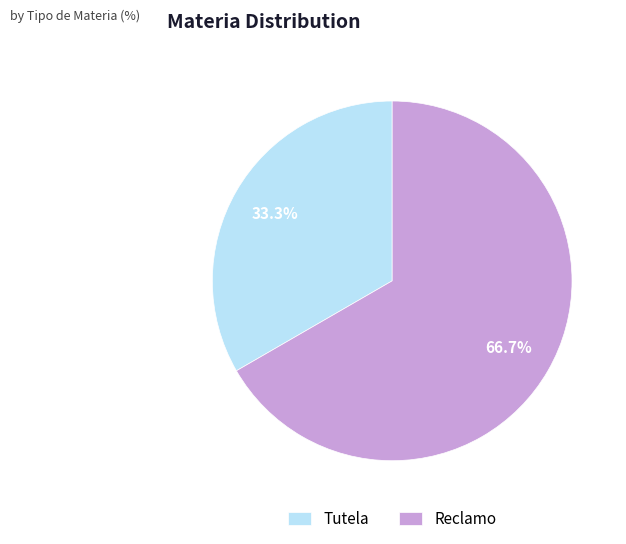

Rank the categories by value from highest to lowest.

Reclamo, Tutela